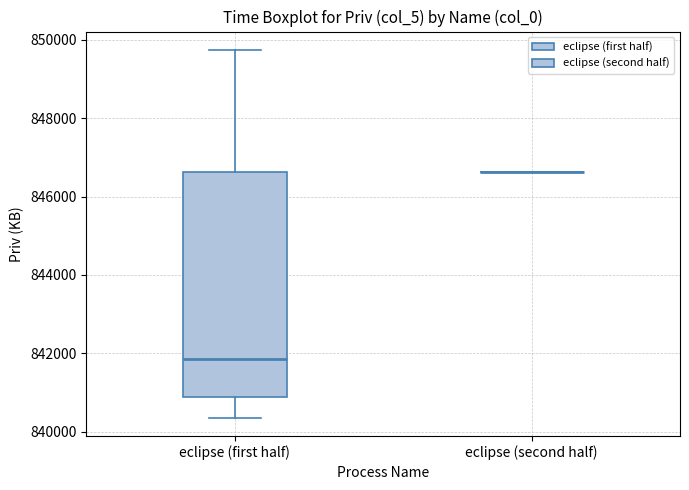

Reading left to right, read every box against the y-axis: the position of its median line, the range the box covers, and the ends of its whiskers. The values are not printed on the chart, so give them approximately, as read against the axis.

eclipse (first half): median 841800, box 840800 to 846600, whiskers 840400 to 849800
eclipse (second half): box collapsed to a line at 846600, whiskers 846600 to 846600